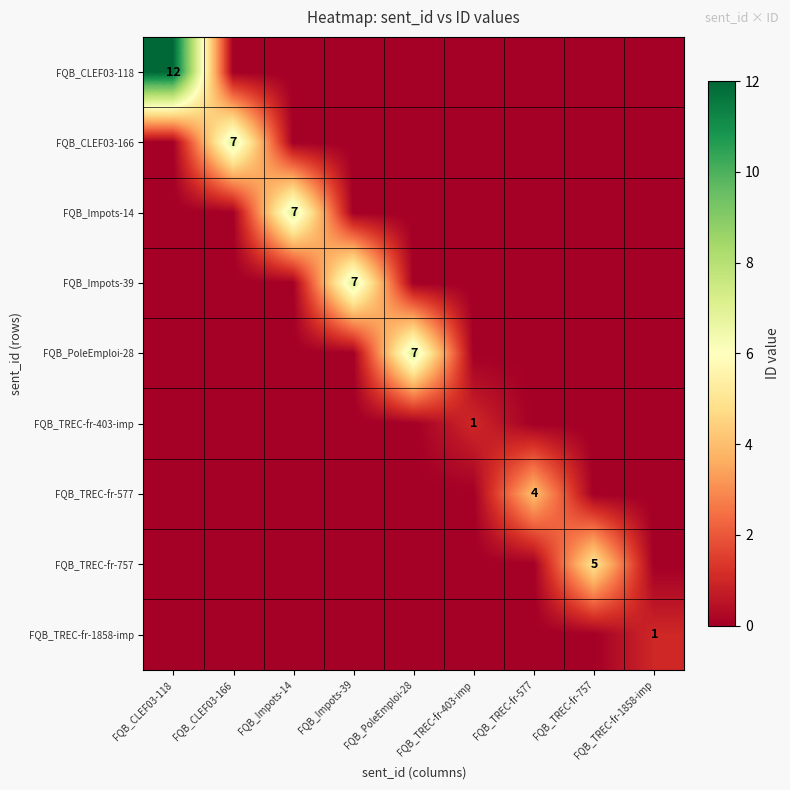

The value of FQB_TREC-fr-577 at FQB_TREC-fr-577 is 4. True or false?

True